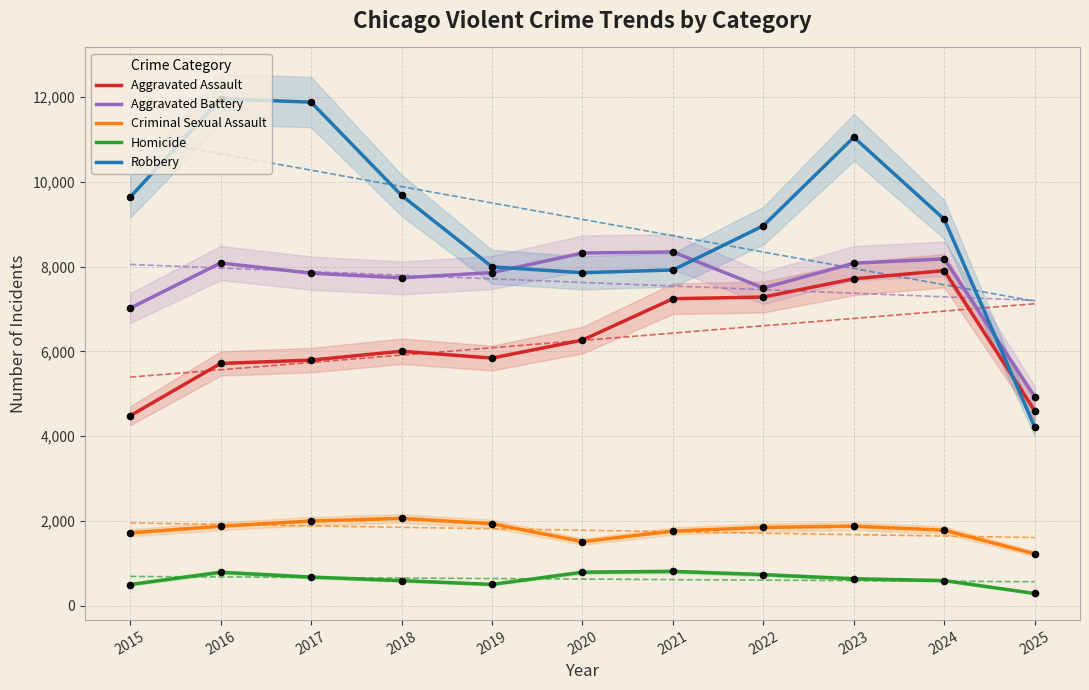

At how many categories does at least one series exceed 3066?

11